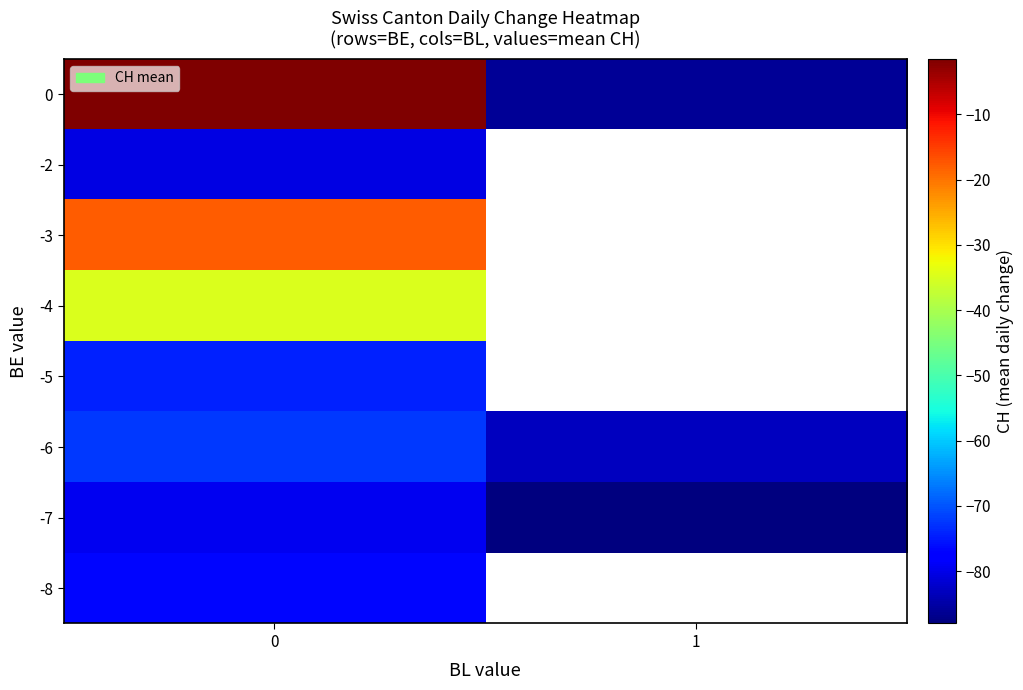

At how many categories does at least one series exceed -65?

1